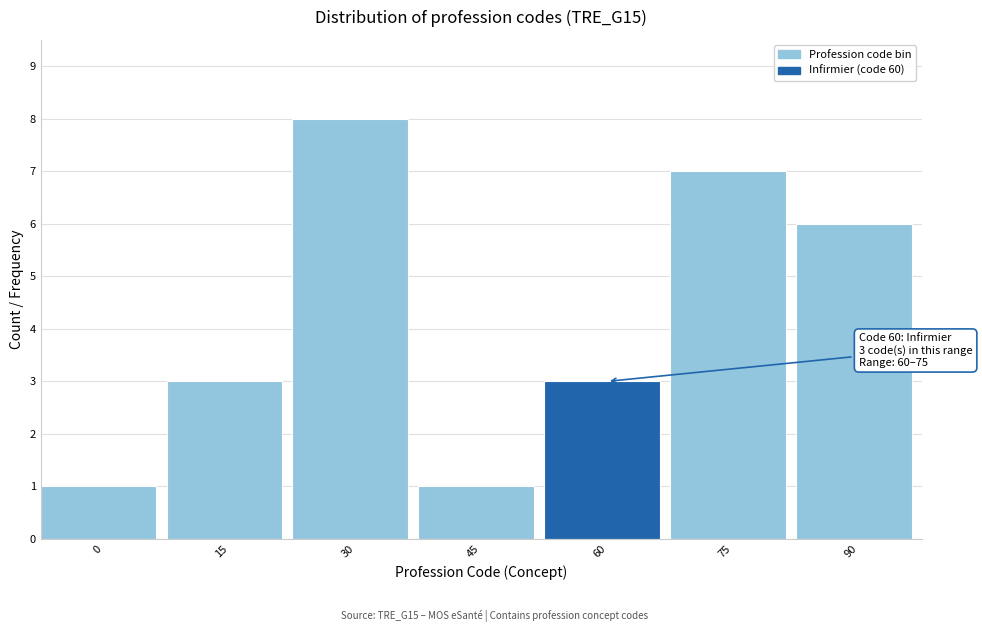

Reading left to right, what are all the values shown in this chart?

1	3	8	1	3	7	6